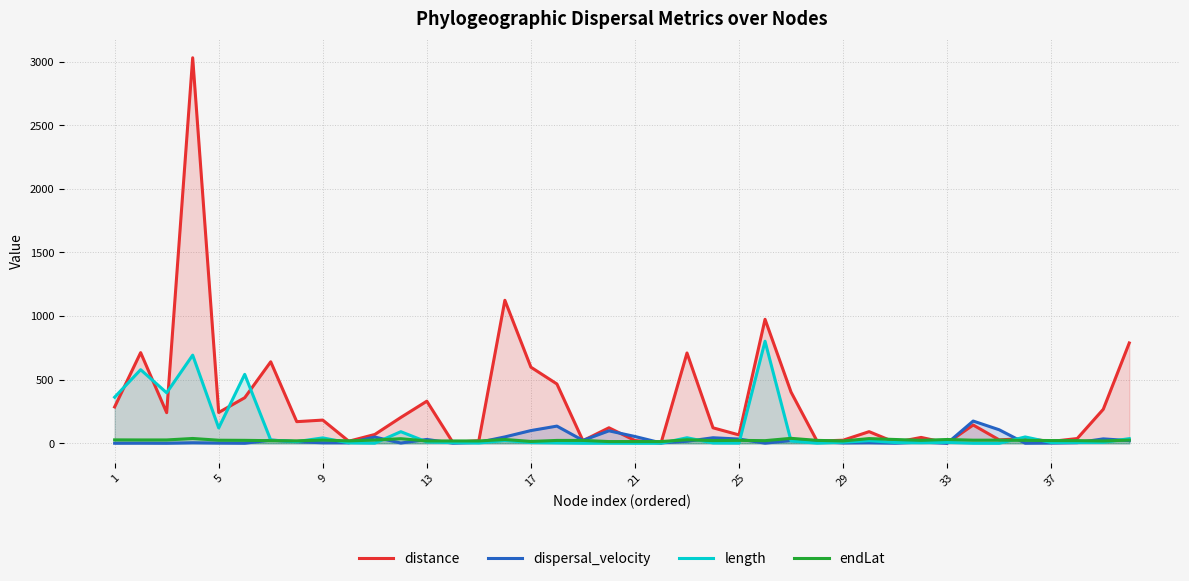

Which series ends up on top after the final intersection of distance and endLat?

distance